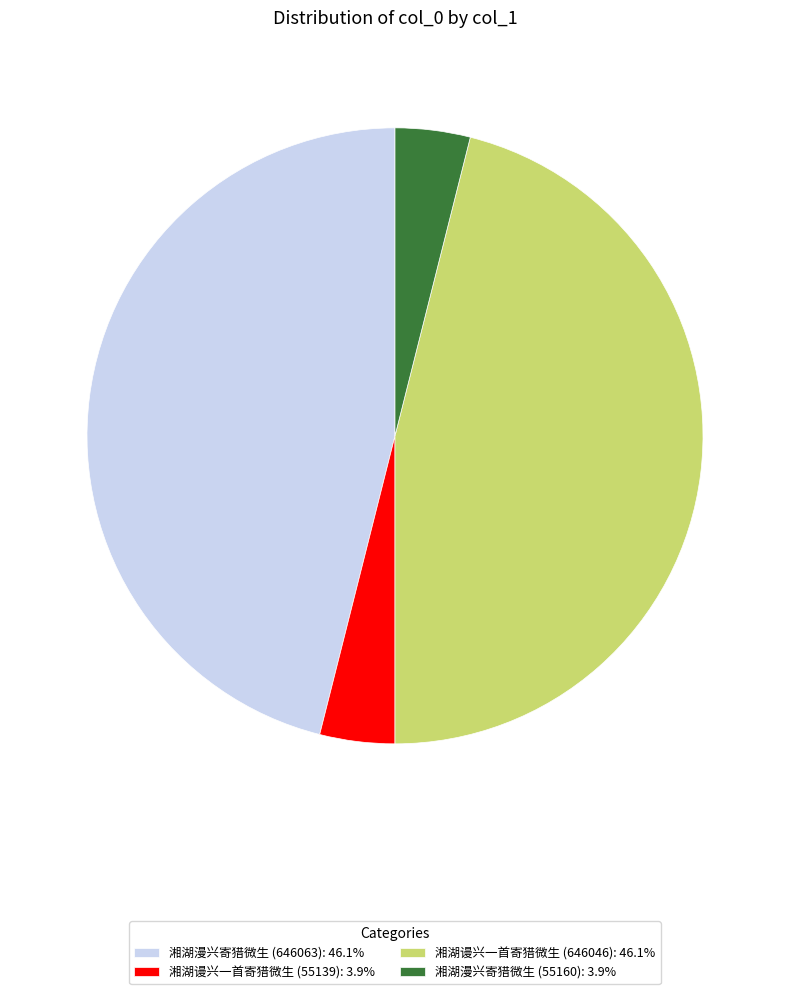

Is 湘湖谩兴一首寄猎微生 (646046): 46.1% the majority of the pie?

No